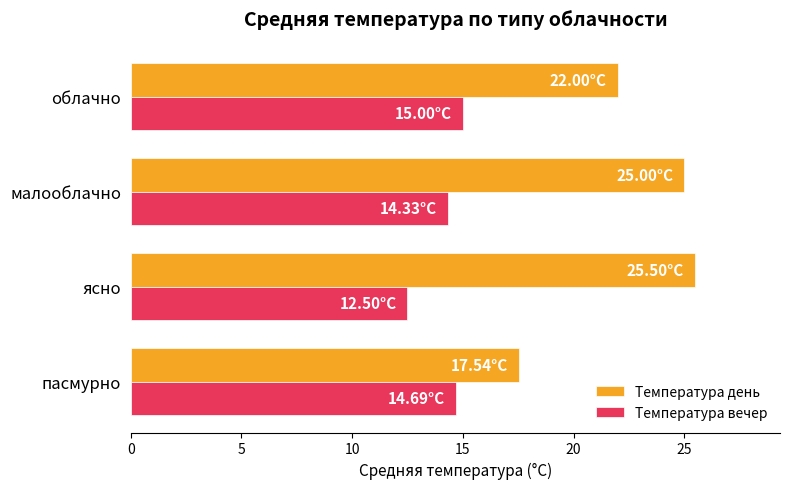

Which series has the largest total across all categories?

Температура день